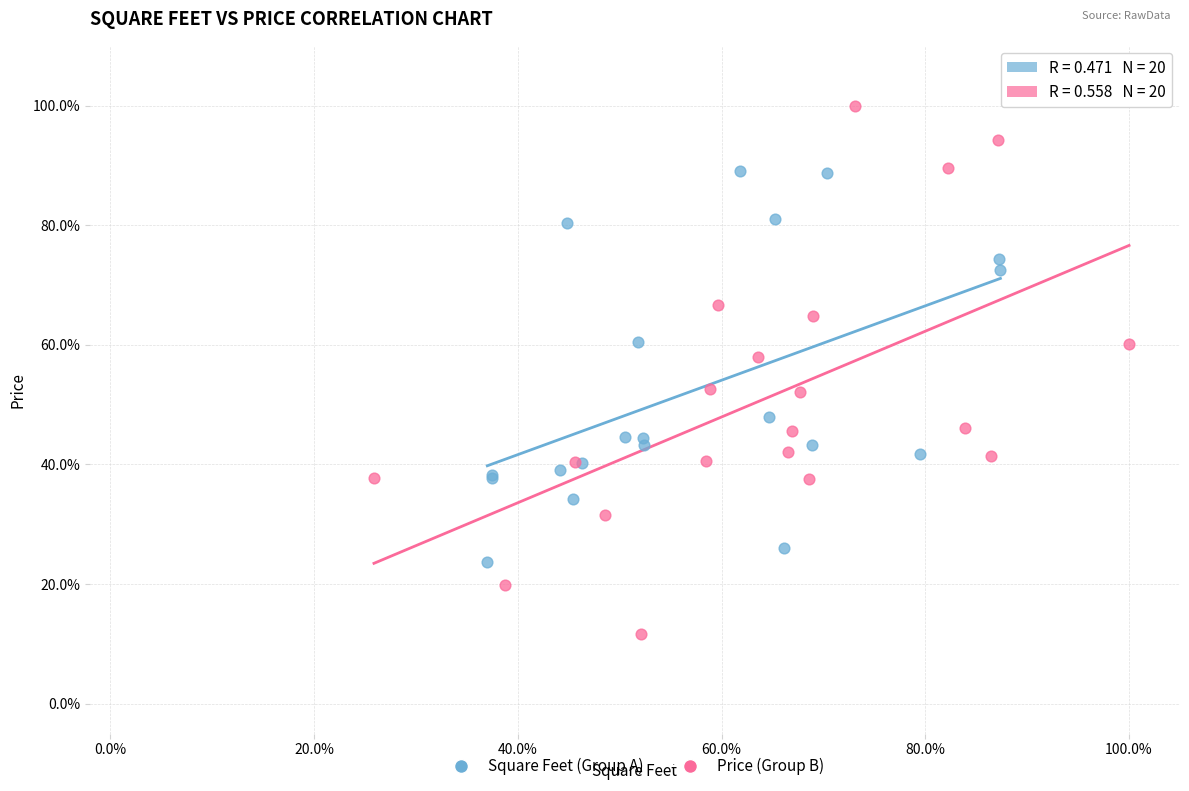

Which series reaches the maximum Y coordinate?

Price (Group B)